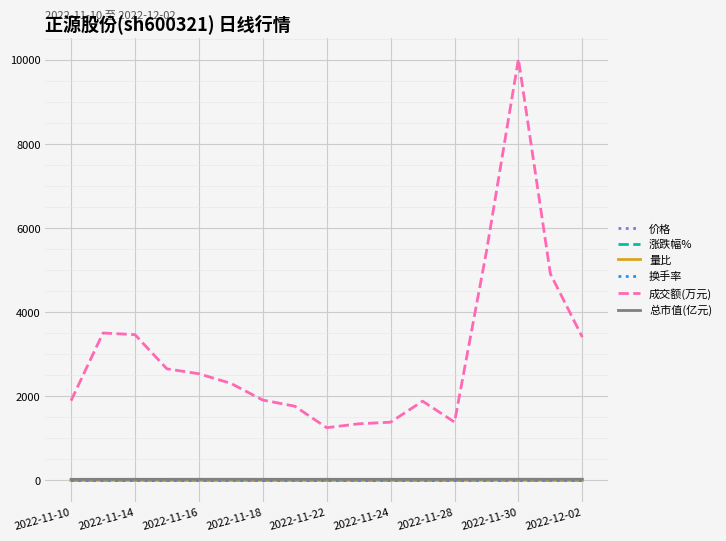

What is the maximum value shown in the chart?

10019.0